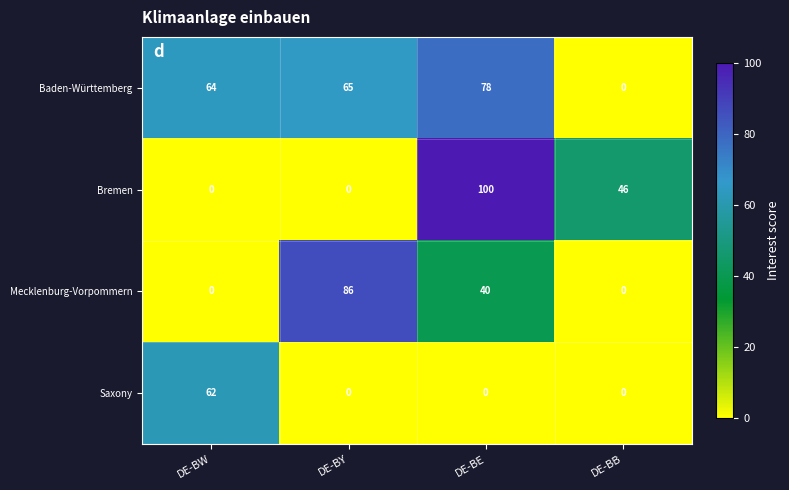

List the series in order of their peak value, lowest first.

Saxony, Baden-Württemberg, Mecklenburg-Vorpommern, Bremen